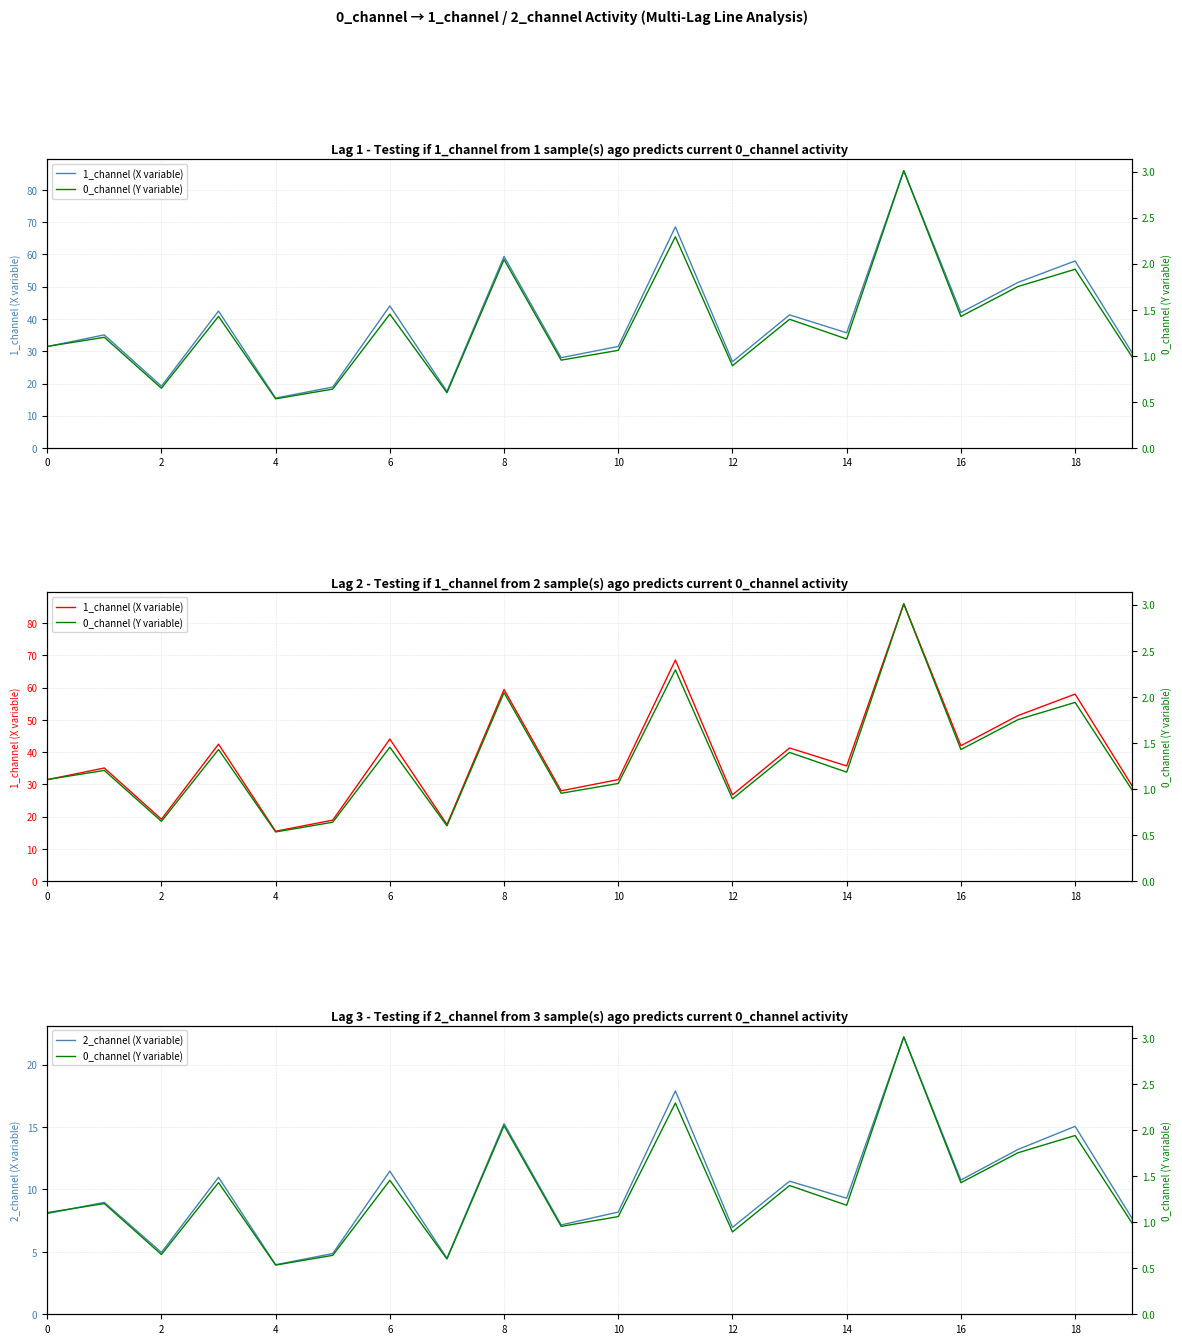

List the series in order of their peak value, lowest first.

0_channel (Y variable), 2_channel (X variable), 1_channel (X variable)